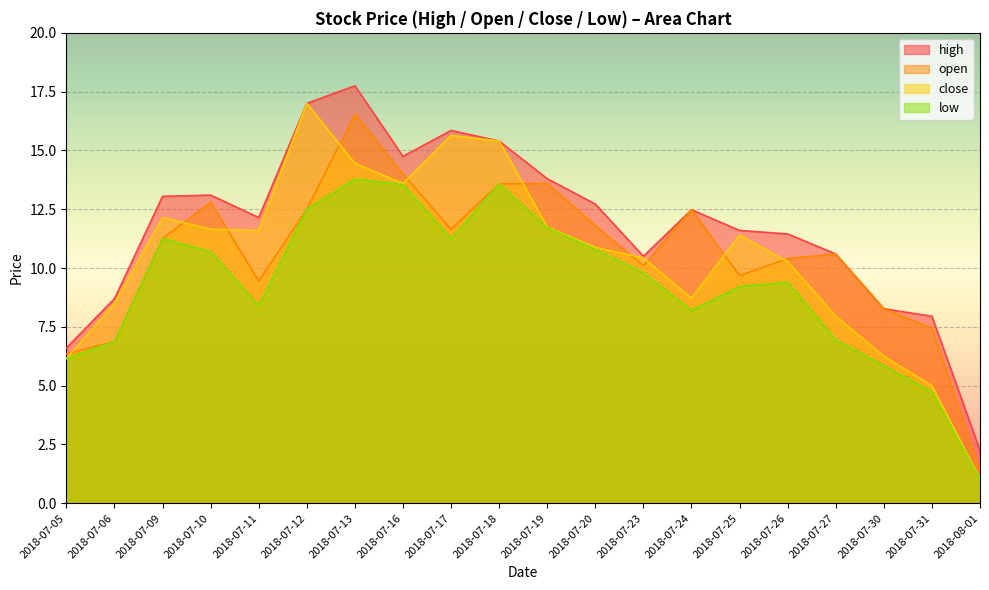

How many data points in low are less than 9?

8